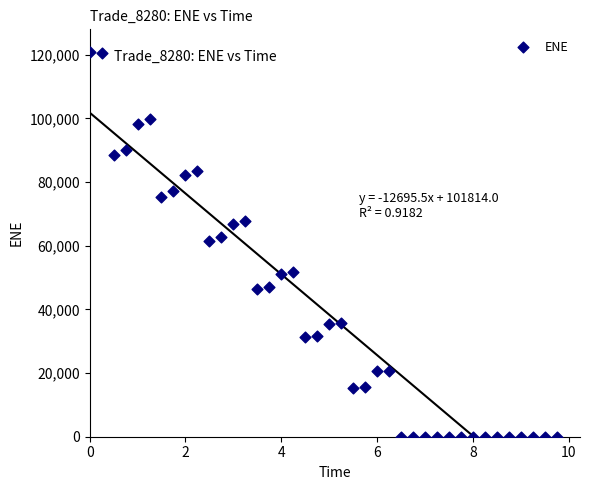

What is the range of X values (max minus min)?

9.7